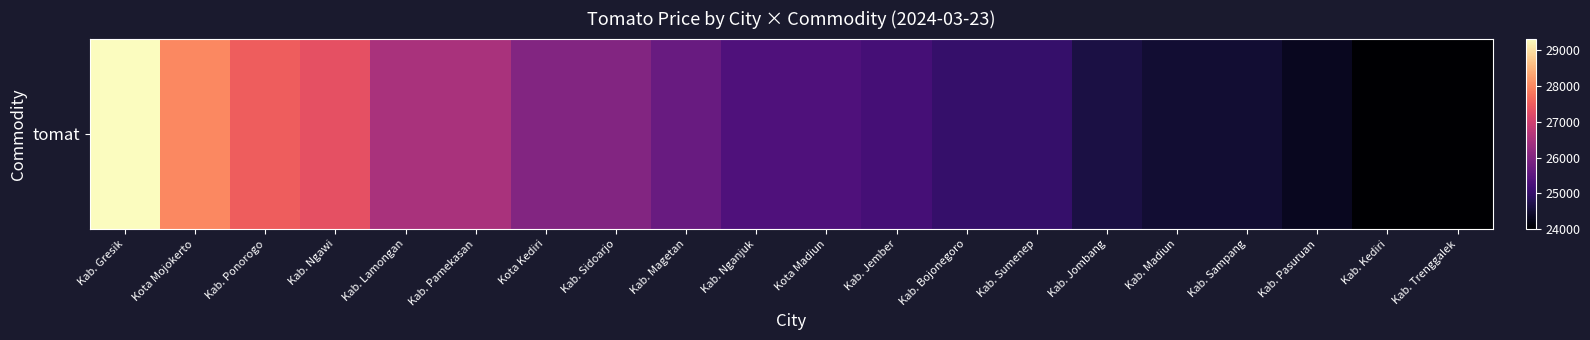

Rank the categories by value from highest to lowest.

Kab. Gresik, Kota Mojokerto, Kab. Ponorogo, Kab. Ngawi, Kab. Lamongan, Kab. Pamekasan, Kota Kediri, Kab. Sidoarjo, Kab. Magetan, Kab. Nganjuk, Kota Madiun, Kab. Jember, Kab. Bojonegoro, Kab. Sumenep, Kab. Jombang, Kab. Madiun, Kab. Sampang, Kab. Pasuruan, Kab. Kediri, Kab. Trenggalek